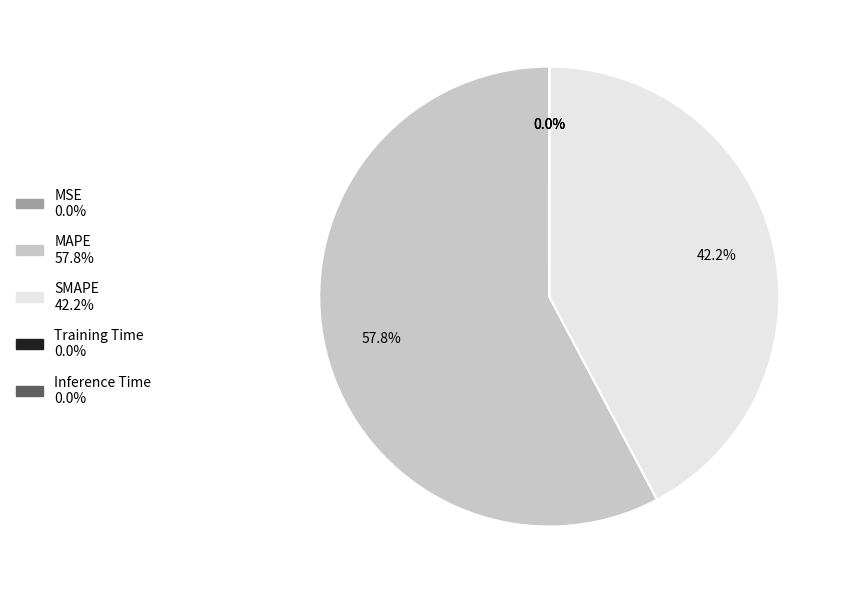

To the nearest percent, what is the average slice percentage?

20%